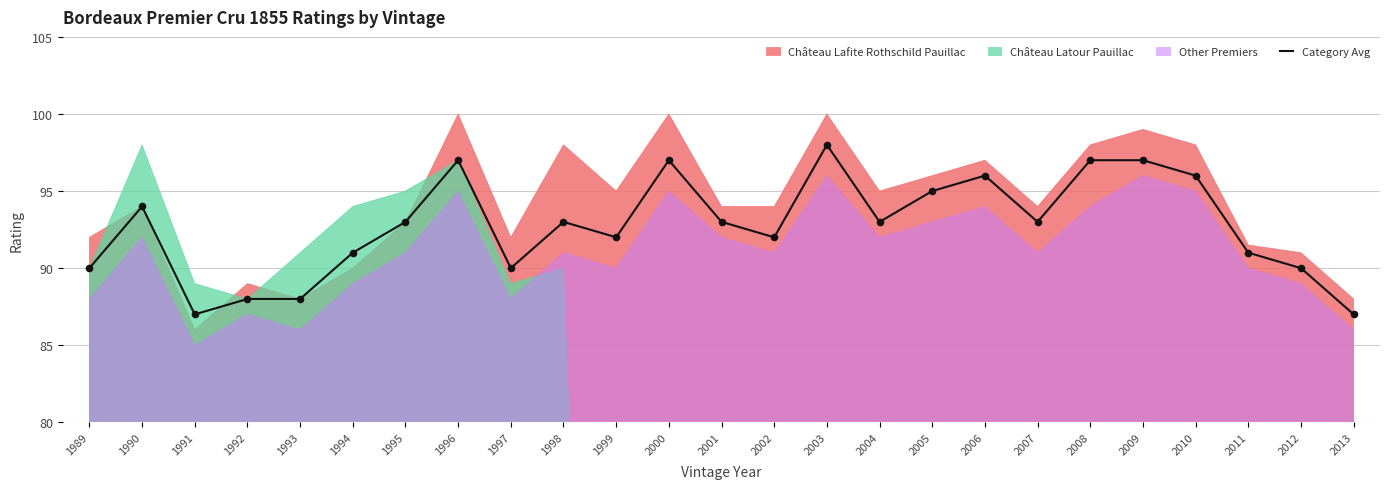

Between 1989 and 1990, which is larger?

1990